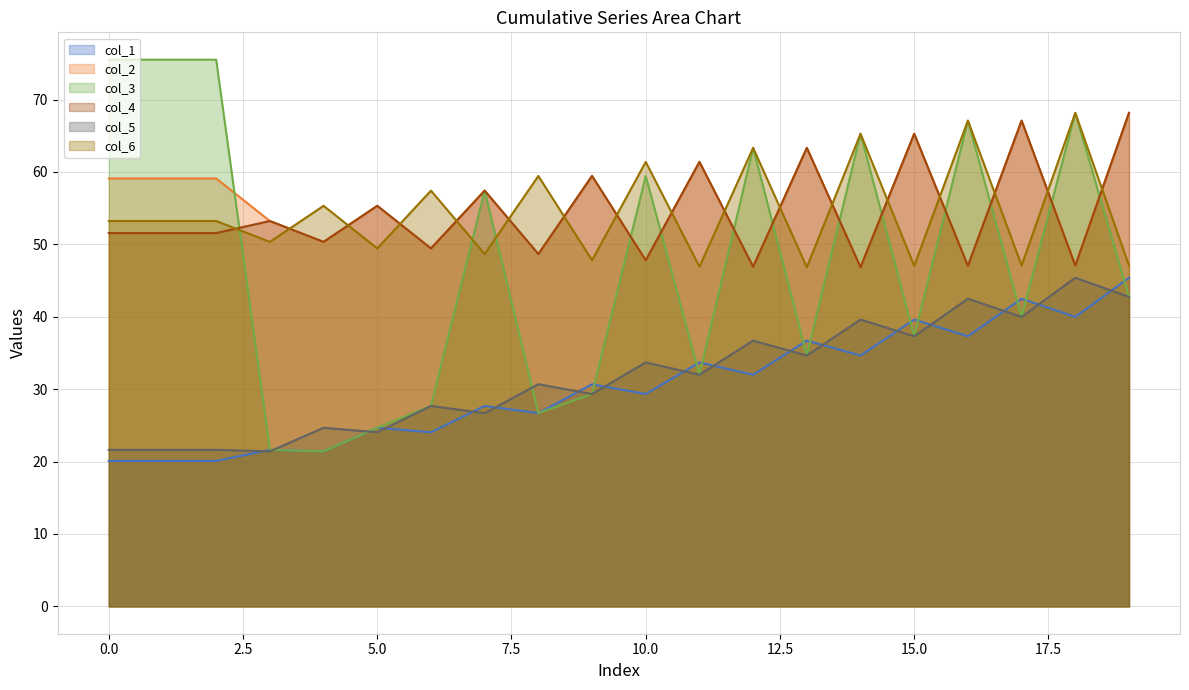

True or false: col_6 has a value of 67.1 at 16.

True